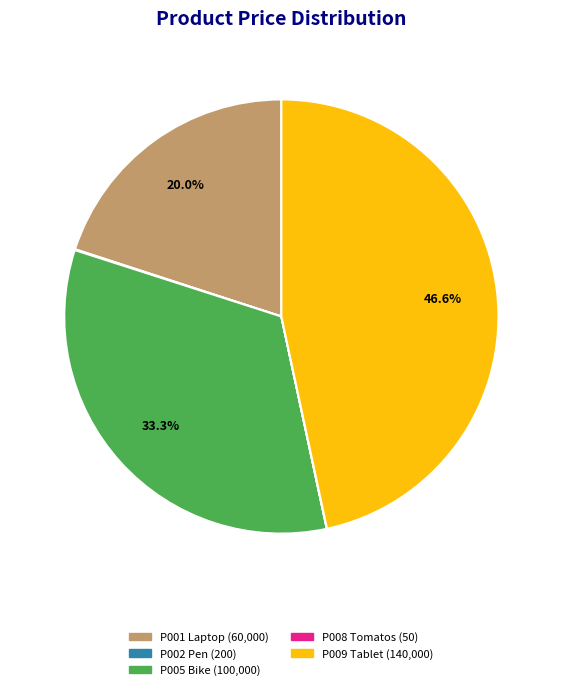

What is the largest slice in the pie chart?

P009 Tablet